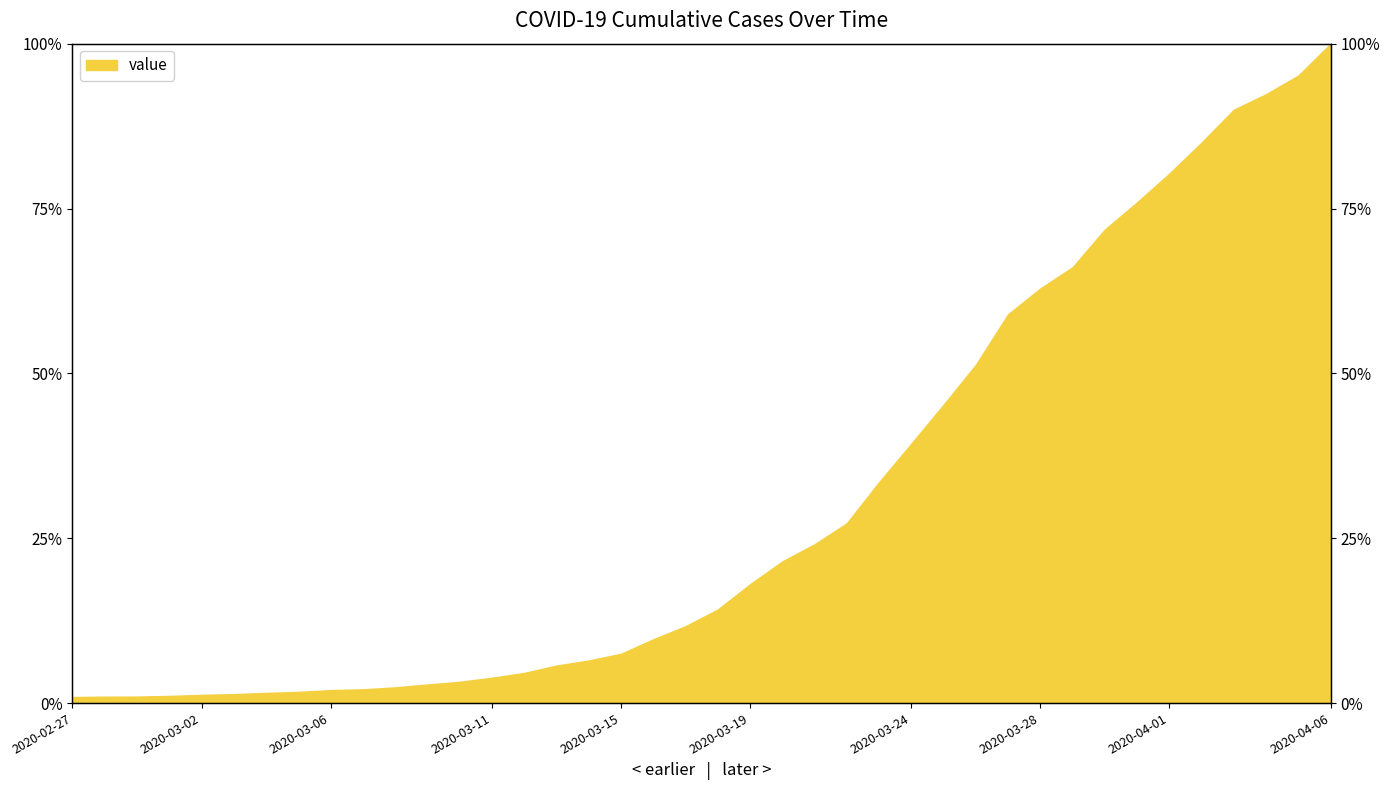

What is the value of the 28th point from the left?

45.2